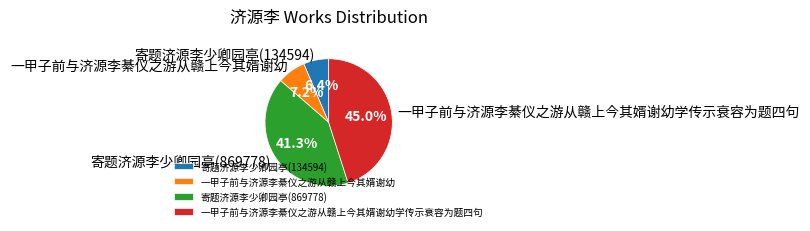

How many segments does this pie chart have?

4